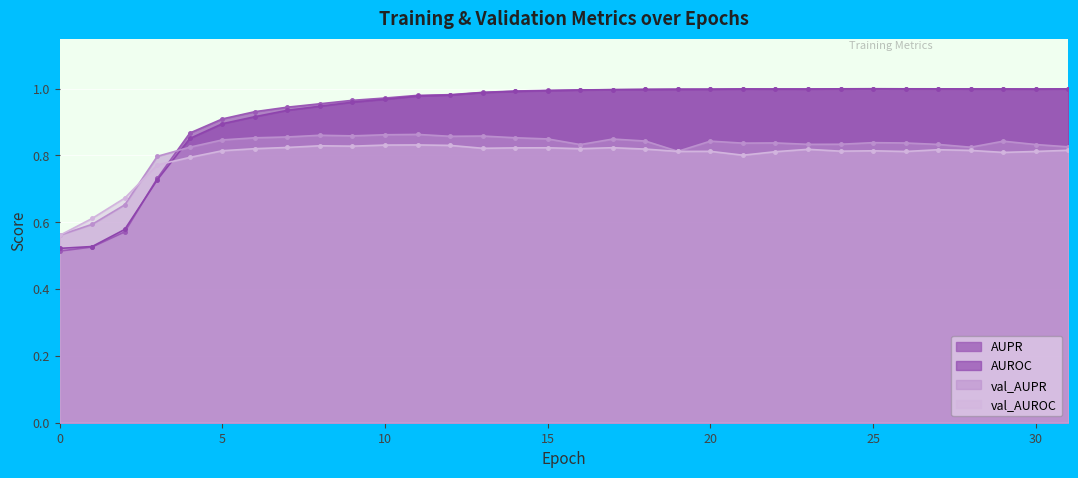

Reading left to right, extract all data points from this chart.

AUPR: 0=0.5	1=0.5	2=0.6	3=0.7	4=0.9	5=0.9	6=0.9	7=0.9	8=1.0	9=1.0	10=1.0	11=1.0	12=1.0	13=1.0	14=1.0	15=1.0	16=1.0	17=1.0	18=1.0	19=1.0	20=1.0	21=1.0	22=1.0	23=1.0	24=1.0	25=1.0	26=1.0	27=1.0	28=1.0	29=1.0	30=1.0	31=1.0
AUROC: 0=0.5	1=0.5	2=0.6	3=0.7	4=0.9	5=0.9	6=0.9	7=0.9	8=0.9	9=1.0	10=1.0	11=1.0	12=1.0	13=1.0	14=1.0	15=1.0	16=1.0	17=1.0	18=1.0	19=1.0	20=1.0	21=1.0	22=1.0	23=1.0	24=1.0	25=1.0	26=1.0	27=1.0	28=1.0	29=1.0	30=1.0	31=1.0
val_AUPR: 0=0.6	1=0.6	2=0.7	3=0.8	4=0.8	5=0.8	6=0.9	7=0.9	8=0.9	9=0.9	10=0.9	11=0.9	12=0.9	13=0.9	14=0.9	15=0.8	16=0.8	17=0.8	18=0.8	19=0.8	20=0.8	21=0.8	22=0.8	23=0.8	24=0.8	25=0.8	26=0.8	27=0.8	28=0.8	29=0.8	30=0.8	31=0.8
val_AUROC: 0=0.6	1=0.6	2=0.7	3=0.8	4=0.8	5=0.8	6=0.8	7=0.8	8=0.8	9=0.8	10=0.8	11=0.8	12=0.8	13=0.8	14=0.8	15=0.8	16=0.8	17=0.8	18=0.8	19=0.8	20=0.8	21=0.8	22=0.8	23=0.8	24=0.8	25=0.8	26=0.8	27=0.8	28=0.8	29=0.8	30=0.8	31=0.8